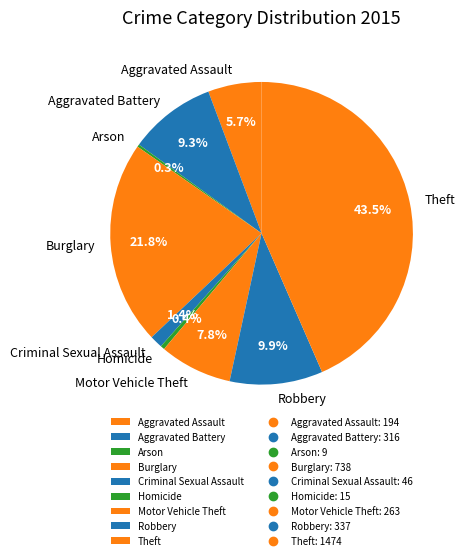

Which category has the biggest portion of the pie?

Theft